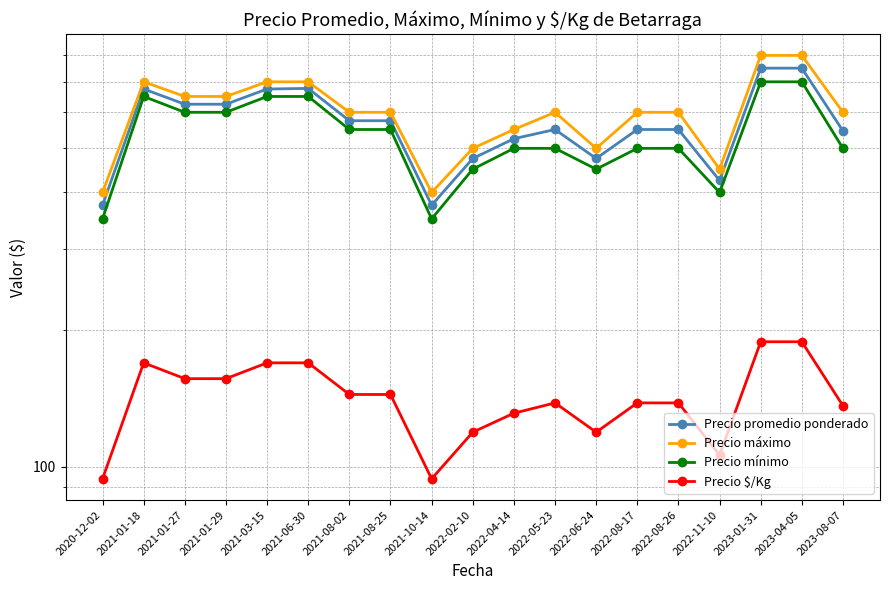

True or false: Precio promedio ponderado and Precio $/Kg cross at least once.

False